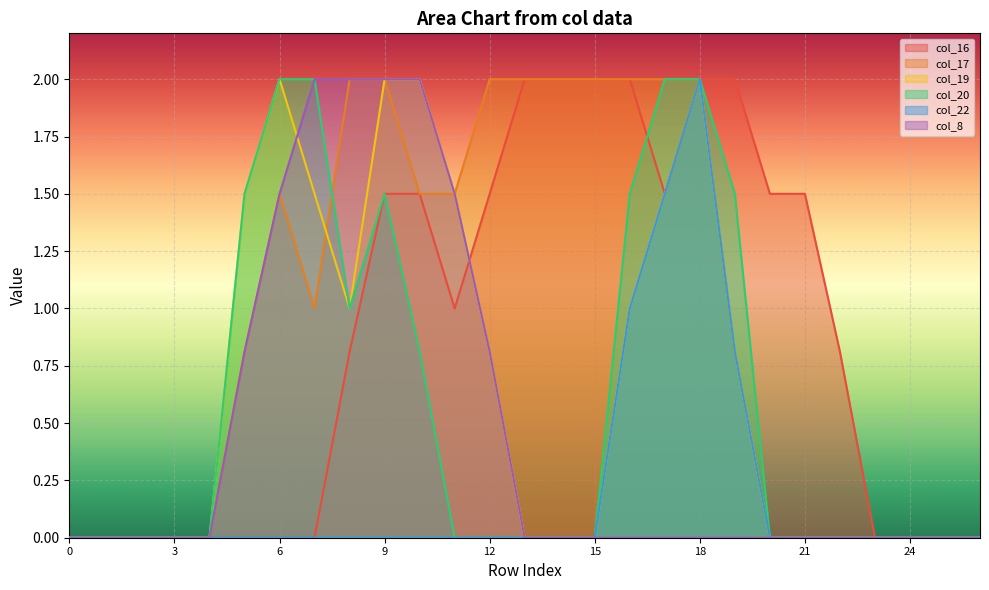

Reading right to left, list all the values displayed in this chart.

col_16: 0.0	0.0	0.0	0.0	0.8	1.5	1.5	2.0	2.0	1.5	2.0	2.0	2.0	2.0	1.5	1.0	1.5	1.5	0.8	0.0	0.0	0.0	0.0	0.0	0.0	0.0	0.0
col_17: 0.0	0.0	0.0	0.0	0.0	0.0	0.0	0.8	2.0	2.0	2.0	2.0	2.0	2.0	2.0	1.5	1.5	2.0	2.0	1.0	1.5	0.8	0.0	0.0	0.0	0.0	0.0
col_19: 0.0	0.0	0.0	0.0	0.0	0.0	0.0	0.8	2.0	1.5	1.0	0.0	0.0	0.0	0.8	1.5	2.0	2.0	1.0	1.5	2.0	1.5	0.0	0.0	0.0	0.0	0.0
col_20: 0.0	0.0	0.0	0.0	0.0	0.0	0.0	1.5	2.0	2.0	1.5	0.0	0.0	0.0	0.0	0.0	0.8	1.5	1.0	2.0	2.0	1.5	0.0	0.0	0.0	0.0	0.0
col_22: 0.0	0.0	0.0	0.0	0.0	0.0	0.0	0.8	2.0	1.5	1.0	0.0	0.0	0.0	0.0	0.0	0.0	0.0	0.0	0.0	0.0	0.0	0.0	0.0	0.0	0.0	0.0
col_8: 0.0	0.0	0.0	0.0	0.0	0.0	0.0	0.0	0.0	0.0	0.0	0.0	0.0	0.0	0.8	1.5	2.0	2.0	2.0	2.0	1.5	0.8	0.0	0.0	0.0	0.0	0.0